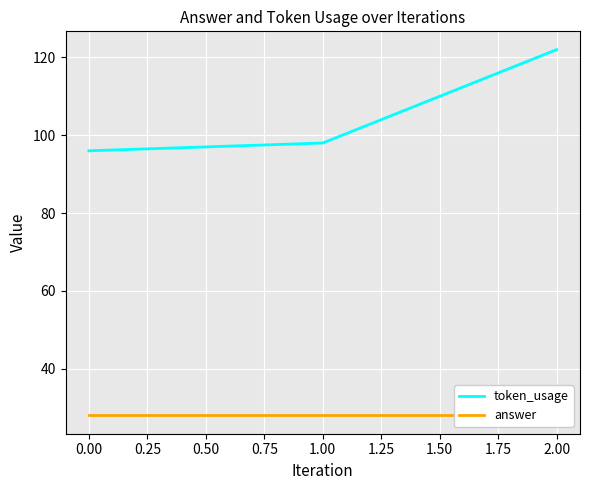

How many categories are shown in the chart?

3